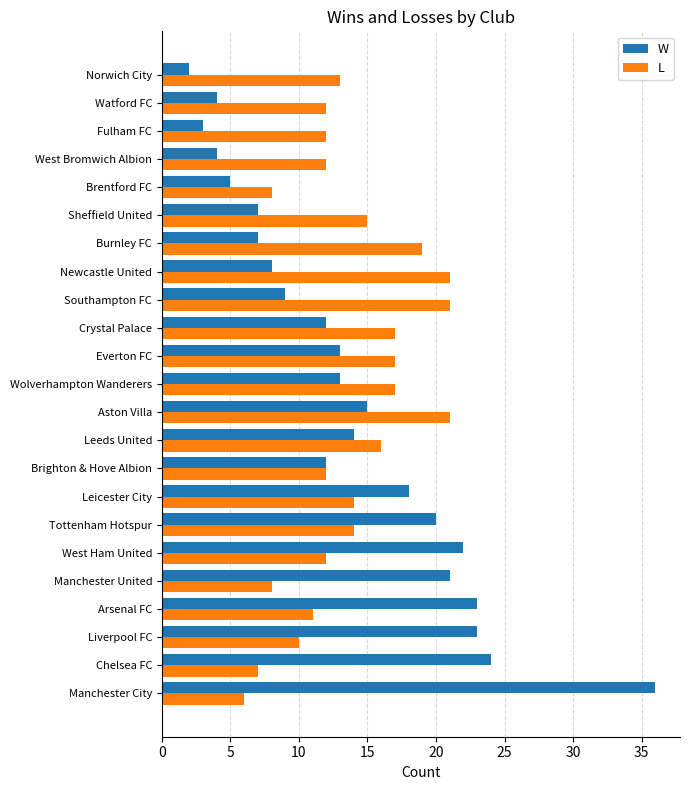

How many distinct data groups are displayed?

2